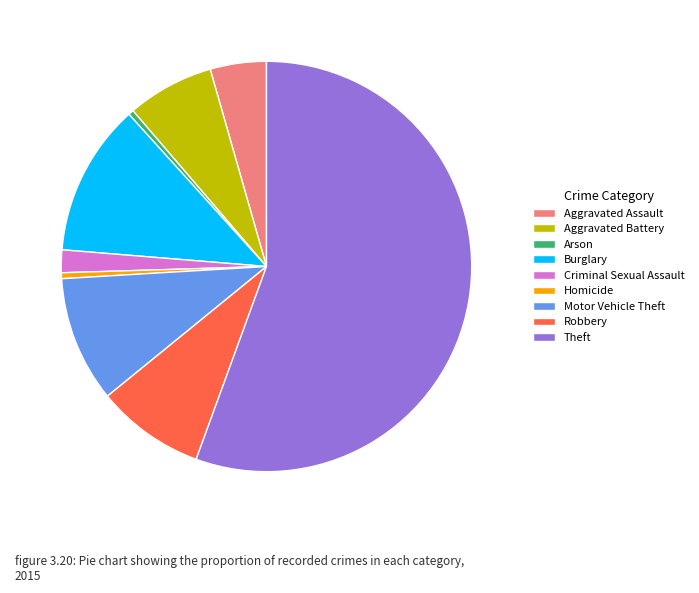

Which has a higher value, Motor Vehicle Theft or Arson?

Motor Vehicle Theft